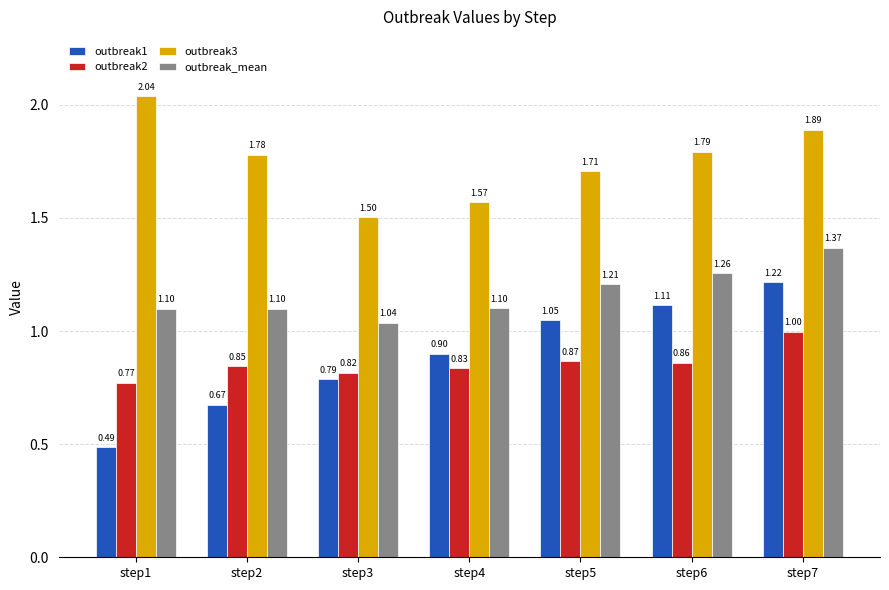

At which category is the sum across all series the highest?

step7